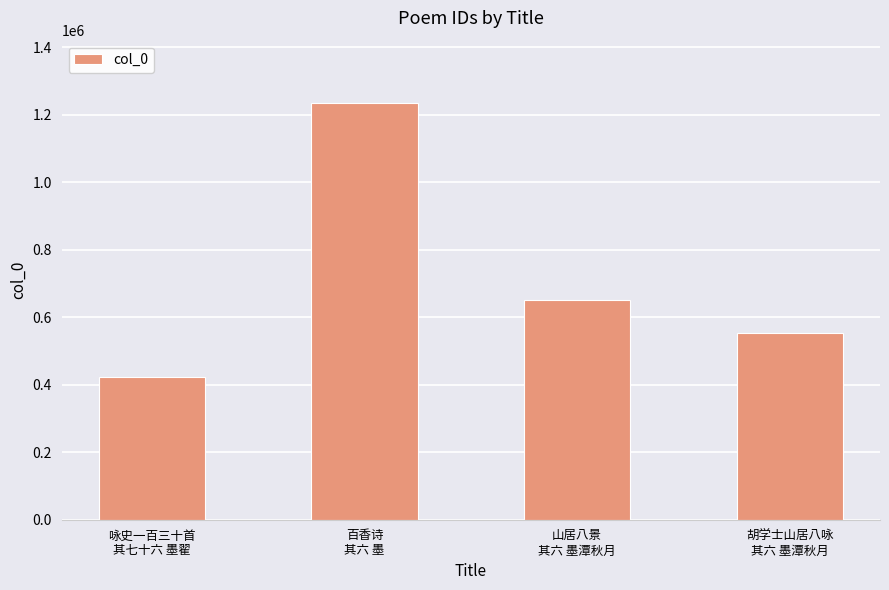

The value at 咏史一百三十首
其七十六 墨翟 is 422405. True or false?

True